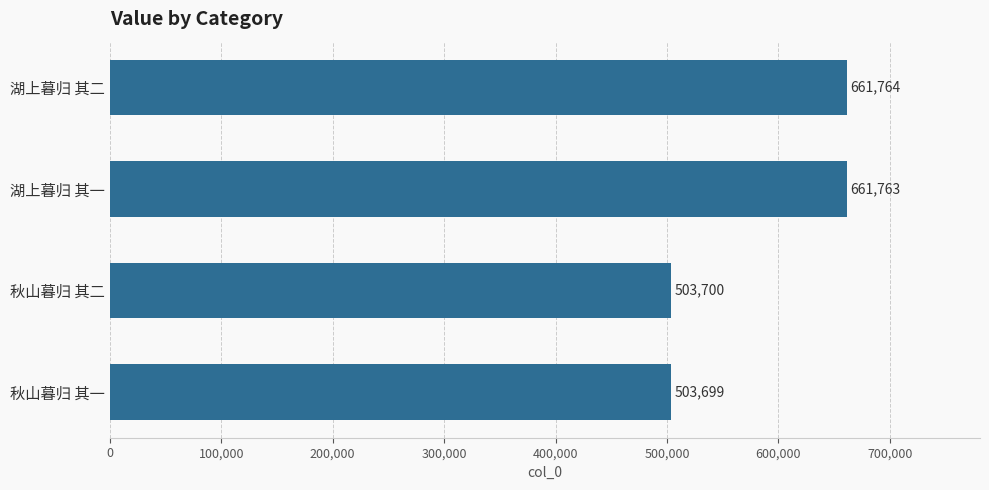

Where is the data nearest to the value 582731?

秋山暮归 其二